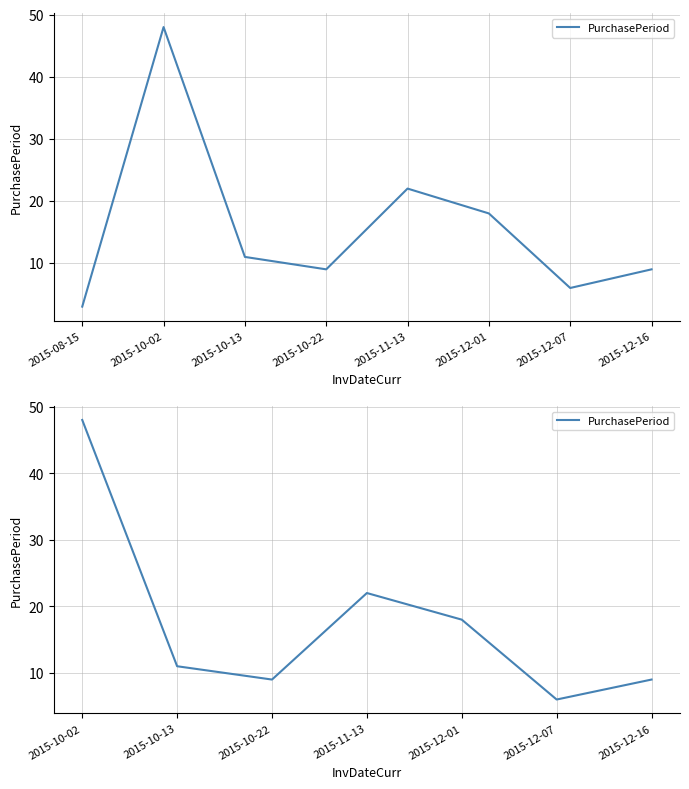

What is the sum of all values?

123